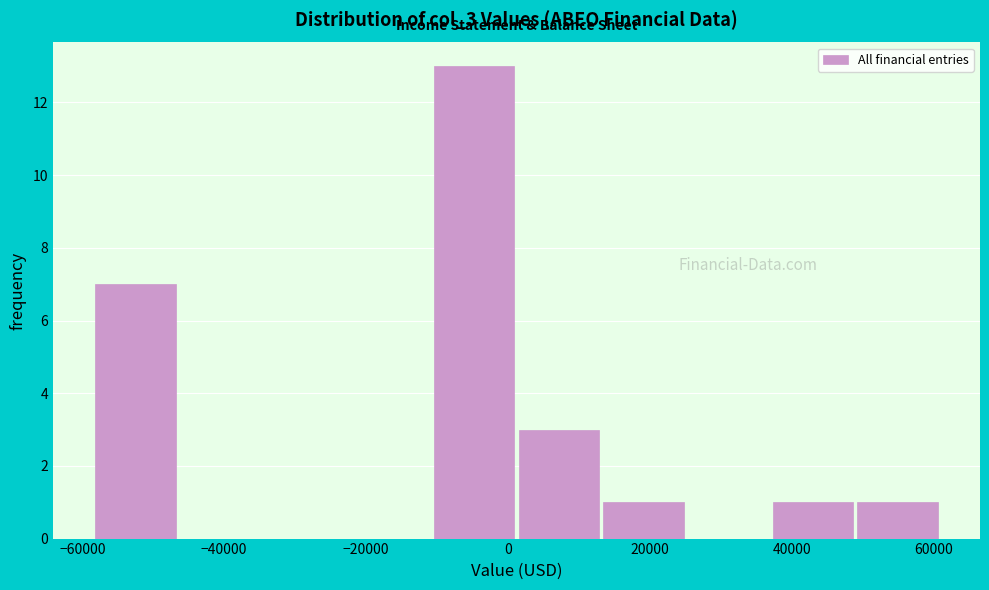

Reading left to right, transcribe this chart: for each bar, give the range it covers on the x-axis and its height. Neither the bar edges nor the heights are printed on the chart, so give them approximately, as read against the axes.

-58000 to -46000: 7
-46000 to -34000: 0
-34000 to -22000: 0
-22000 to -10000: 0
-10000 to 2000: 13
2000 to 14000: 3
14000 to 26000: 1
26000 to 38000: 0
38000 to 50000: 1
50000 to 62000: 1